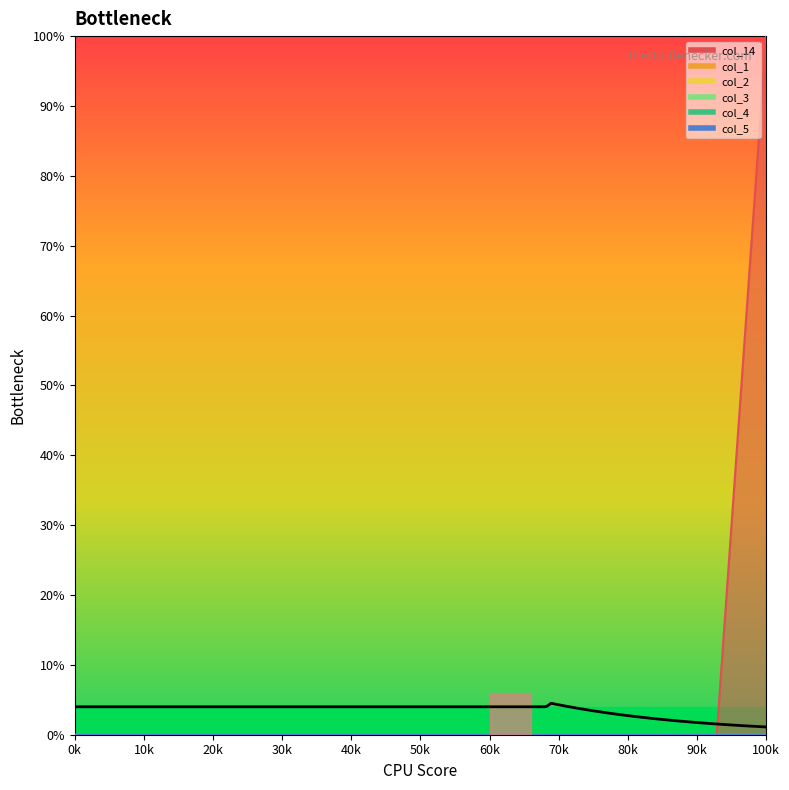

Reading left to right, extract all data points from this chart.

col_14: 0	0	0	0	0	0	0	0	0	0	0	0	0	0	1
col_1: 0	0	0	0	0	0	0	0	0	0	0	0	0	0	0
col_2: 0	0	0	0	0	0	0	0	0	0	0	0	0	0	0
col_3: 0	0	0	0	0	0	0	0	0	0	0	0	0	0	0
col_4: 0	0	0	0	0	0	0	0	0	0	0	0	0	0	0
col_5: 0	0	0	0	0	0	0	0	0	0	0	0	0	0	0